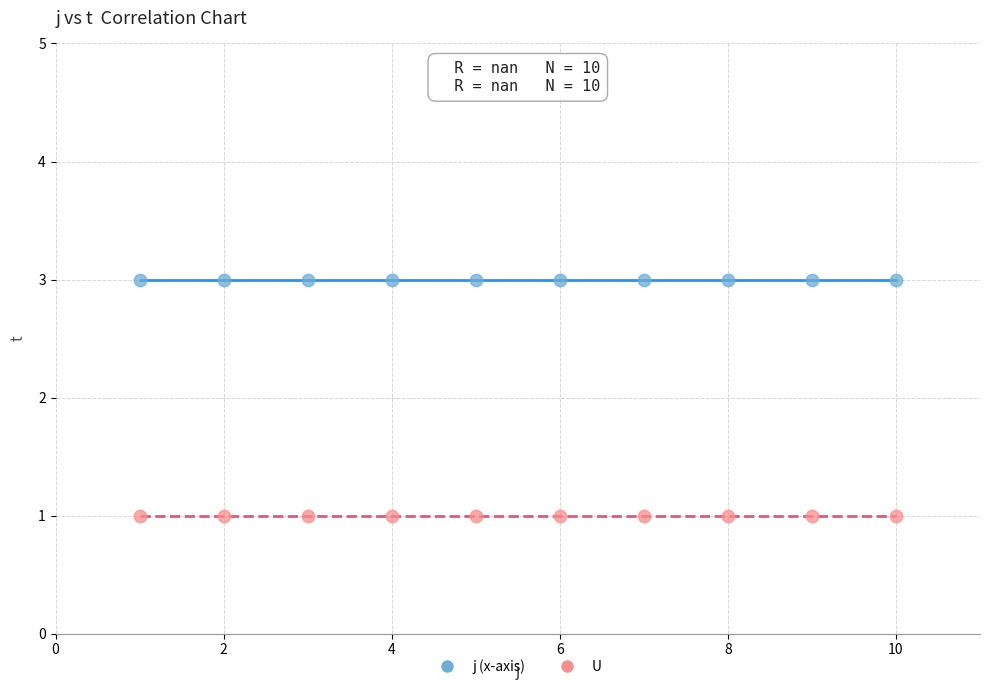

Which series contains the highest Y value?

j (x-axis)